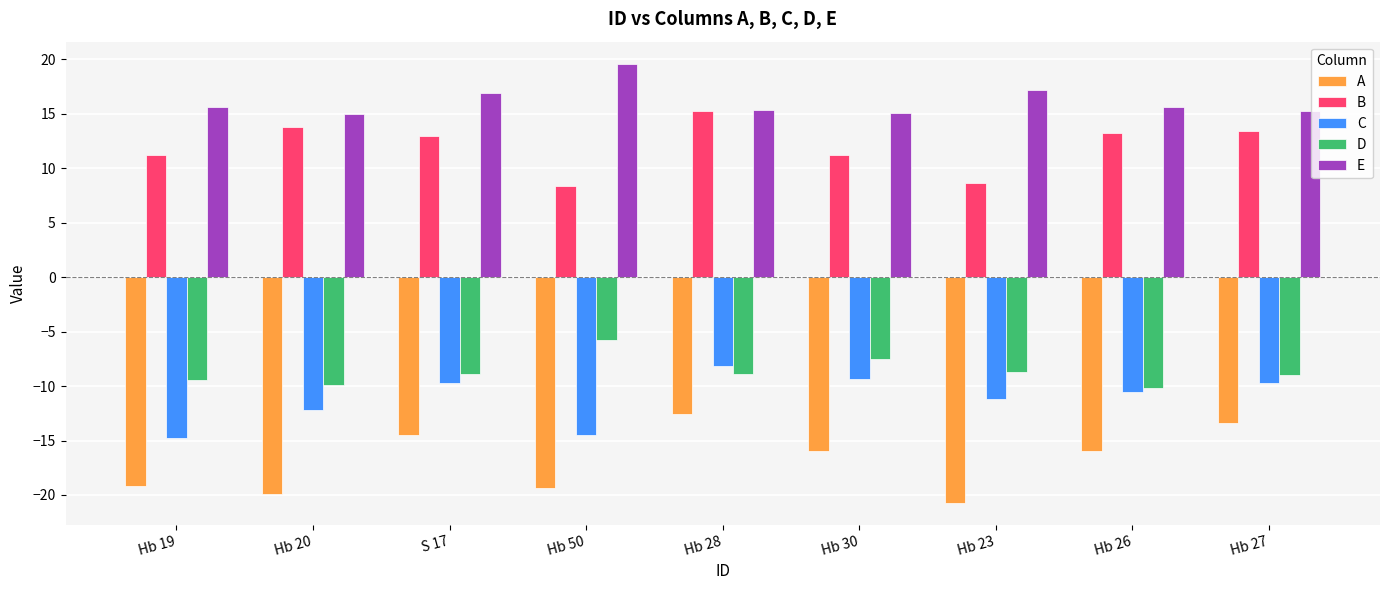

Which series has the largest range (max minus min)?

A